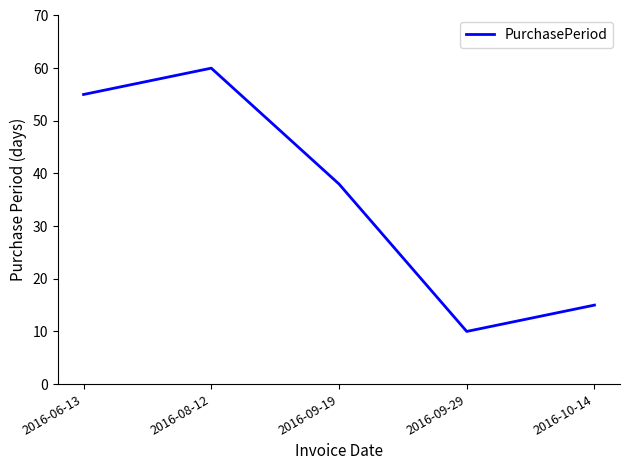

Is it true that the value at 2016-06-13 is 55?

True